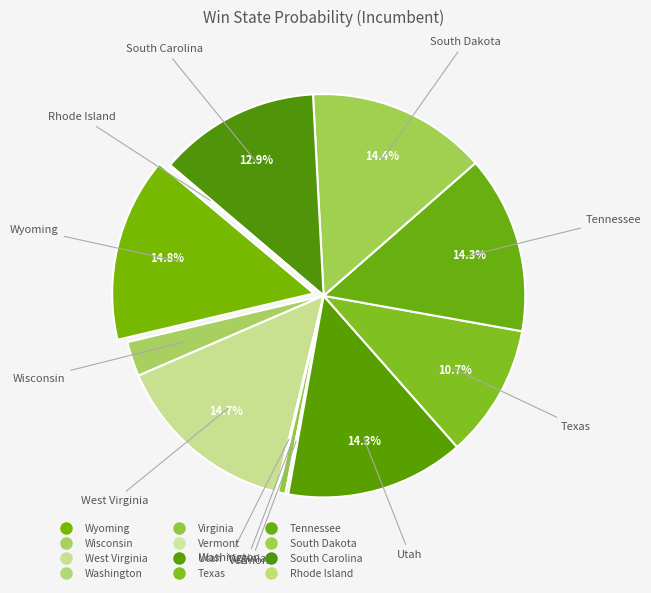

What is the smallest slice in the pie chart?

Rhode Island